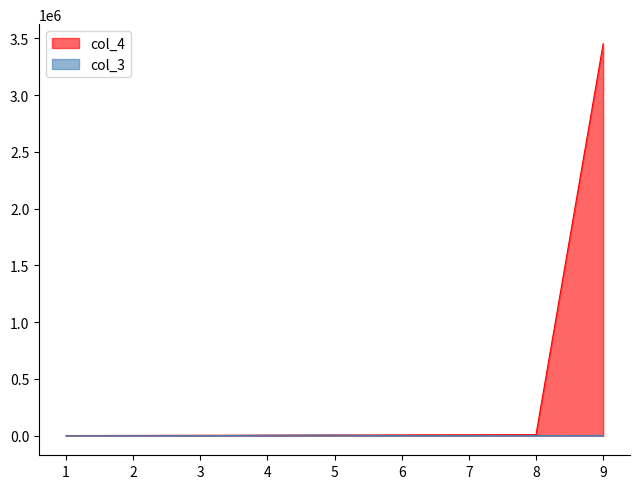

What are all the series names shown in the legend?

col_4, col_3